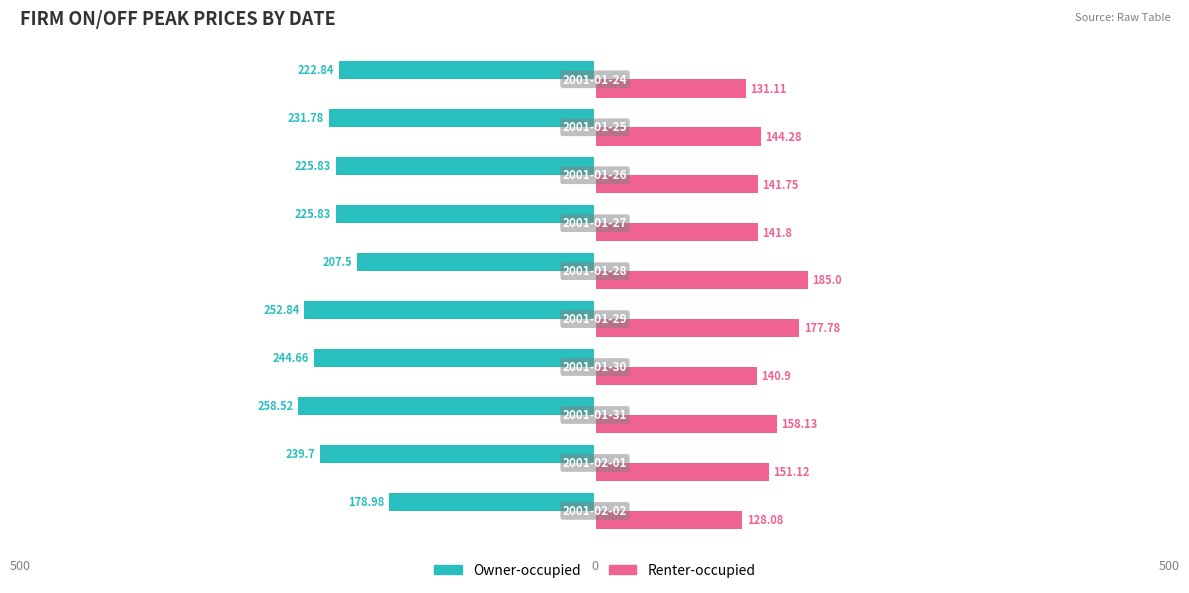

What are all the series names shown in the legend?

Owner-occupied, Renter-occupied